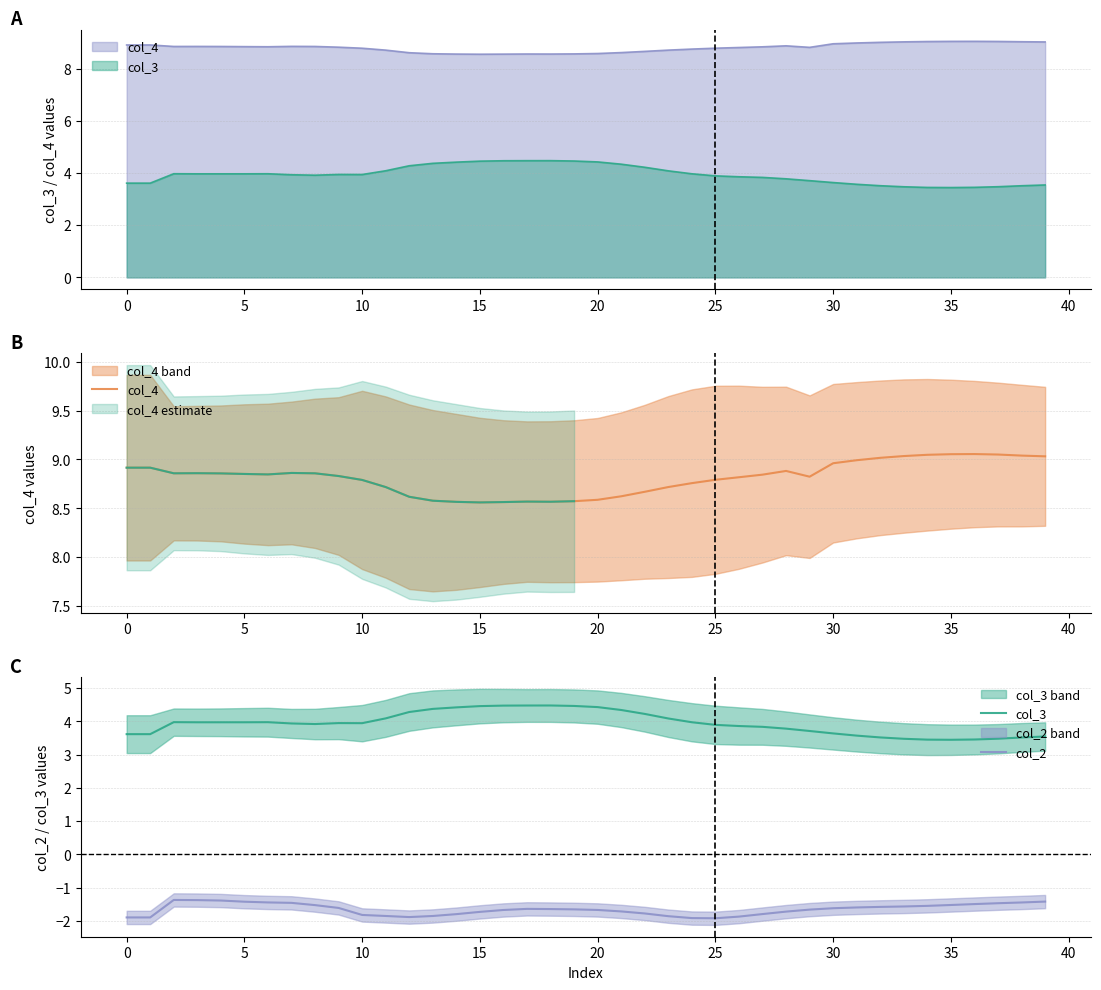

What is the sum of all col_2 values?

-66.2